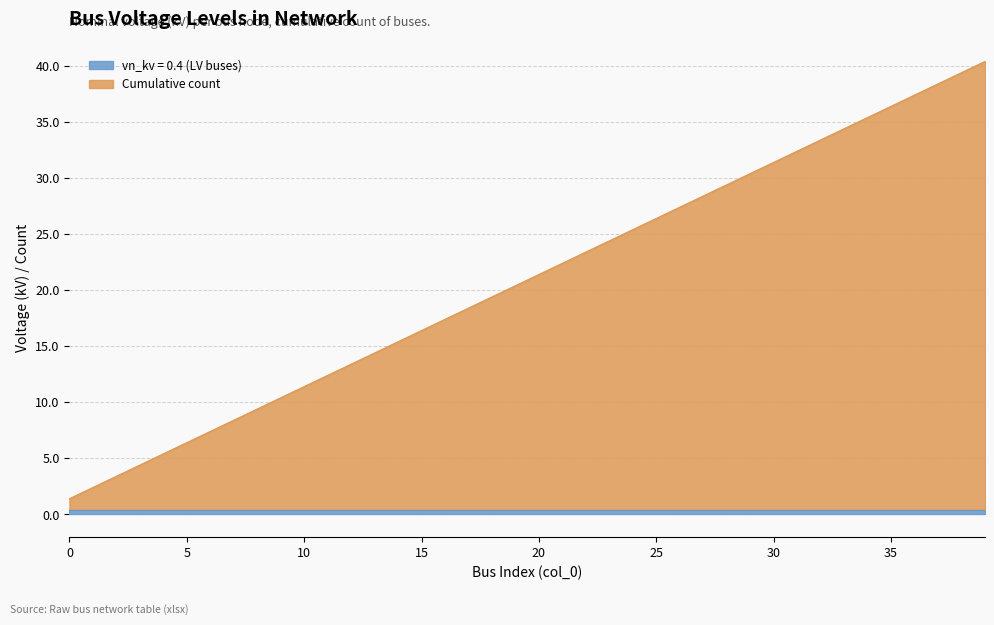

The value at 1 is 2.4. True or false?

True